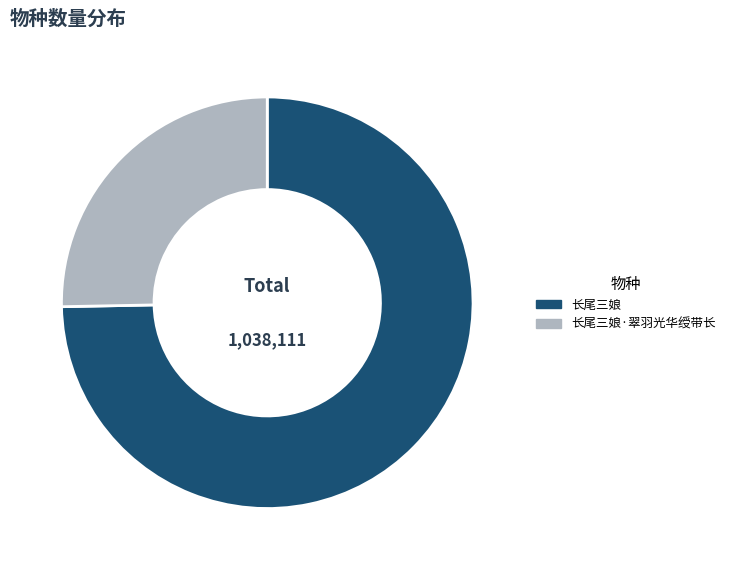

Count the number of slices in the pie.

2